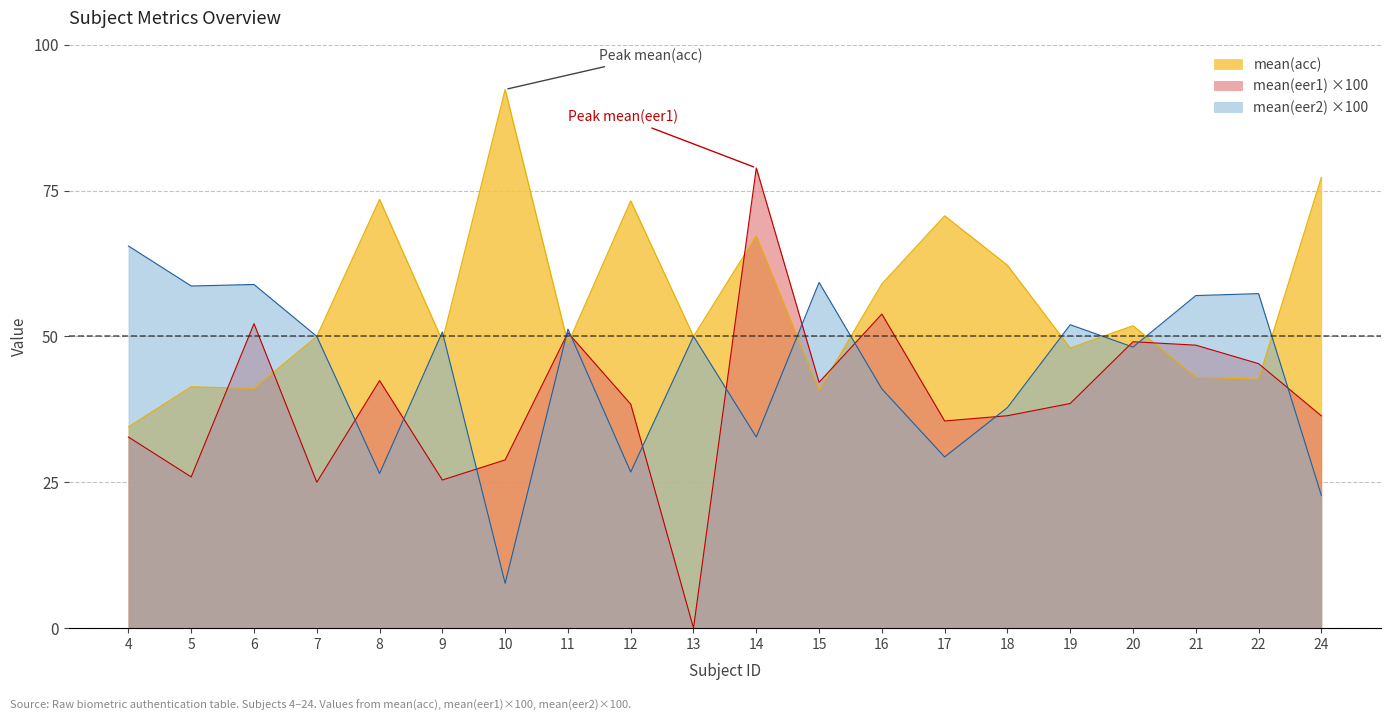

What is the sum of all mean(eer2) values?

883.3